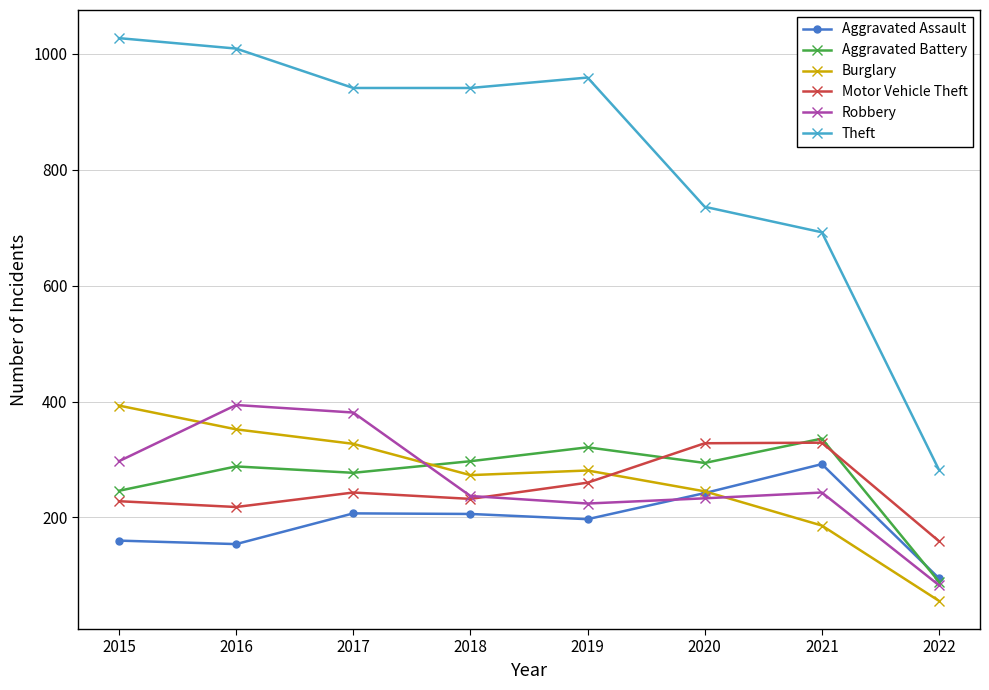

What is the value of the Burglary point at the 5th from the left?

281